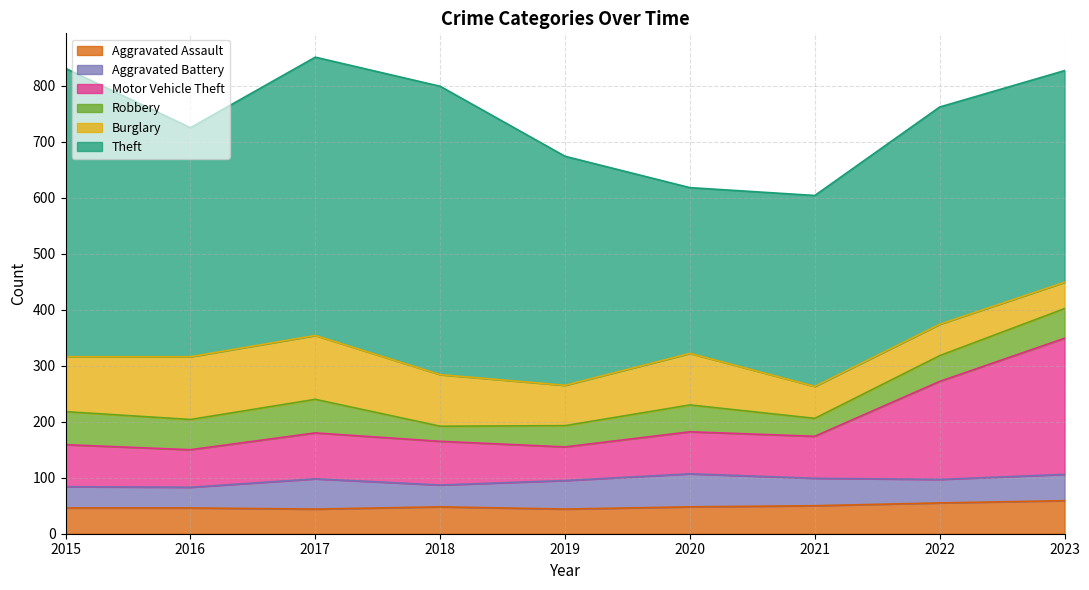

Where do Motor Vehicle Theft and Burglary first cross each other?

2020 and 2021